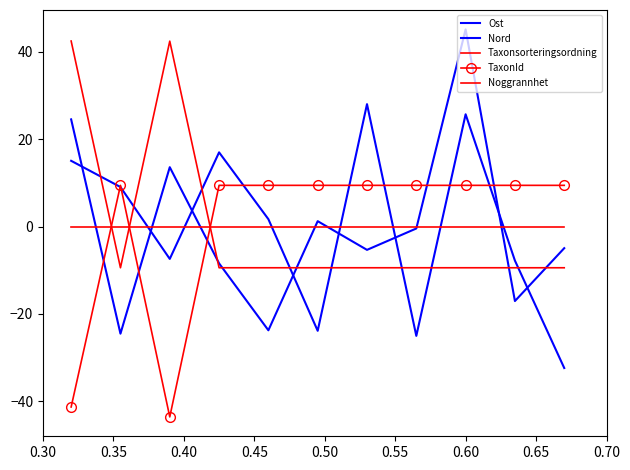

How many lines are shown in the chart?

5